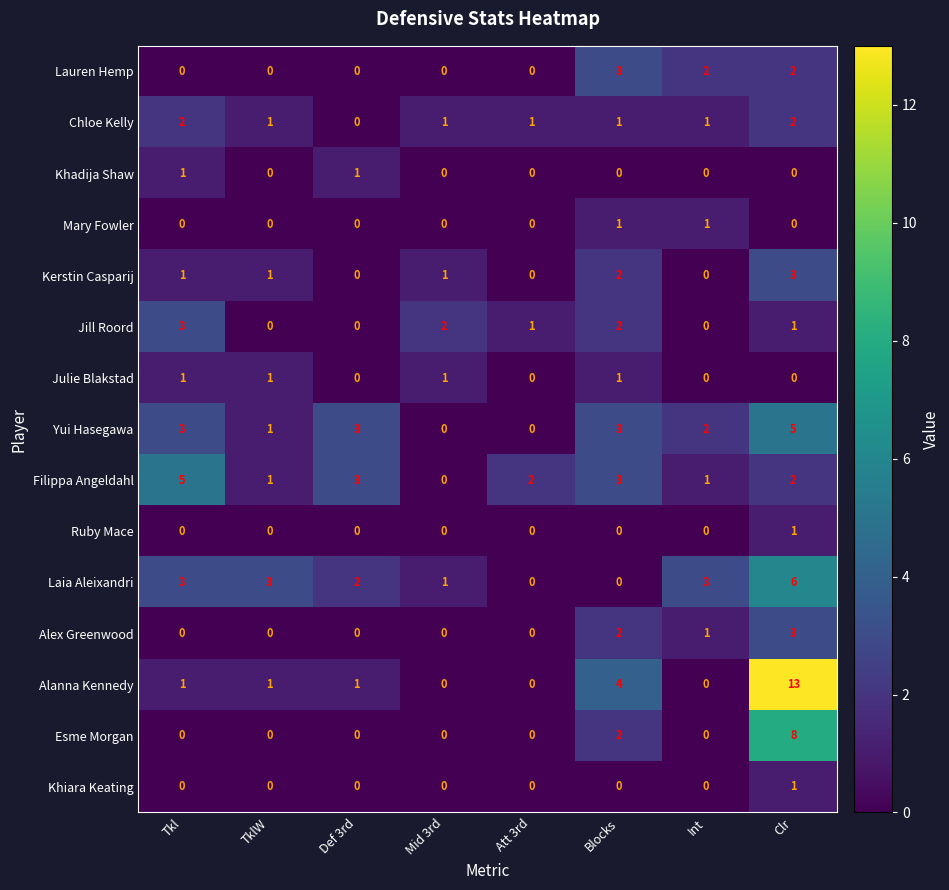

Where does the Chloe Kelly series first go above 1?

Tkl